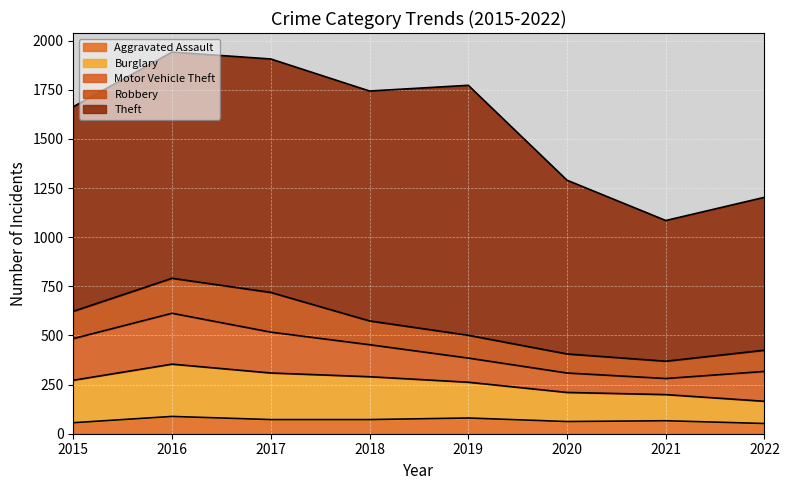

How many values in the Robbery series are below 121?

4